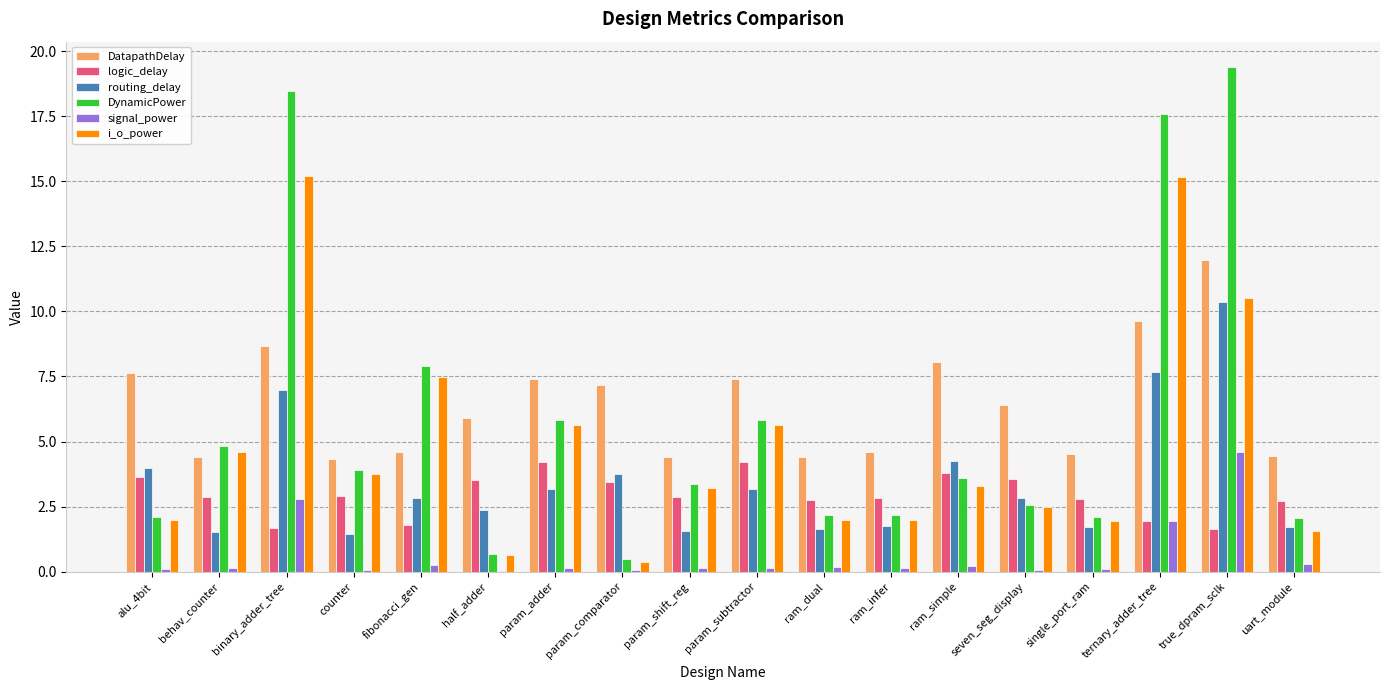

Between seven_seg_display and ternary_adder_tree, which series saw the biggest shift?

DynamicPower